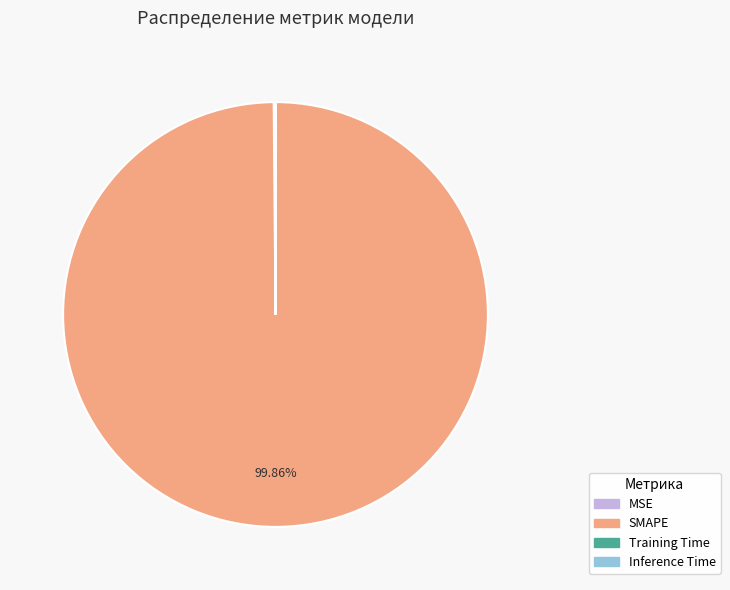

Which slice represents more than half of the pie?

SMAPE